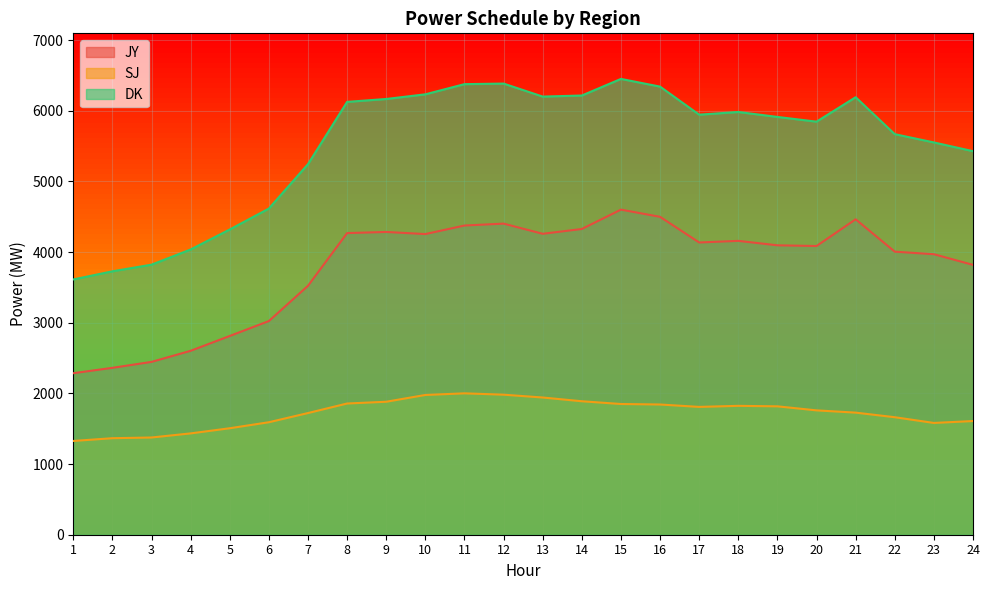

At 24, list the series in order from largest to smallest.

DK, JY, SJ